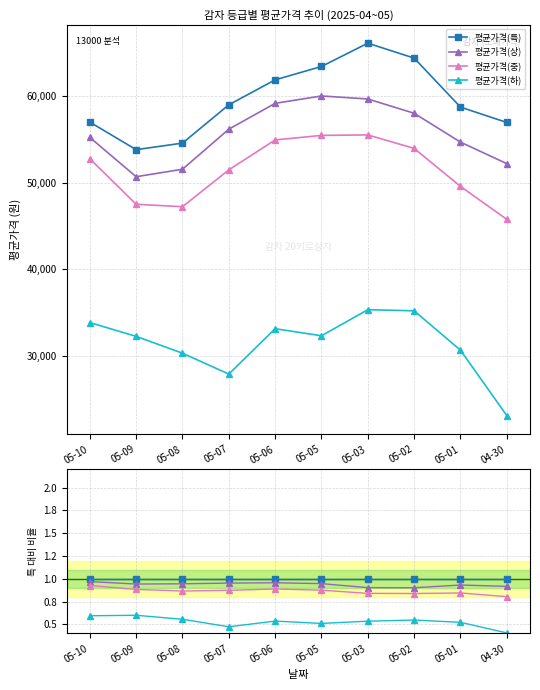

What is the total value across all series at 05-03?

3.3